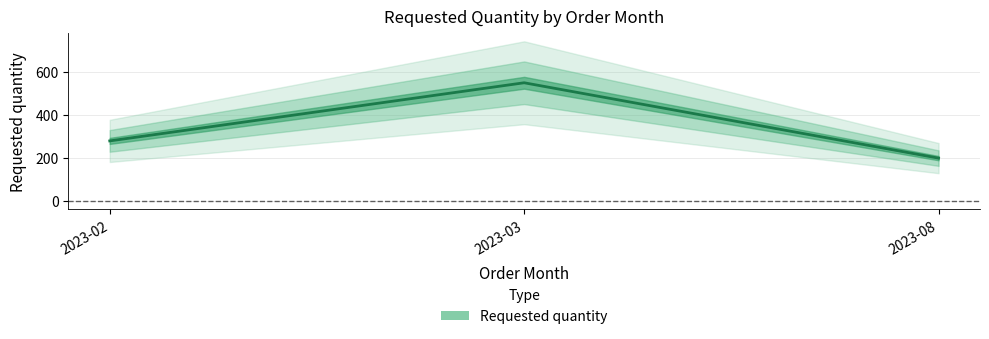

How many values exceed 280?

1